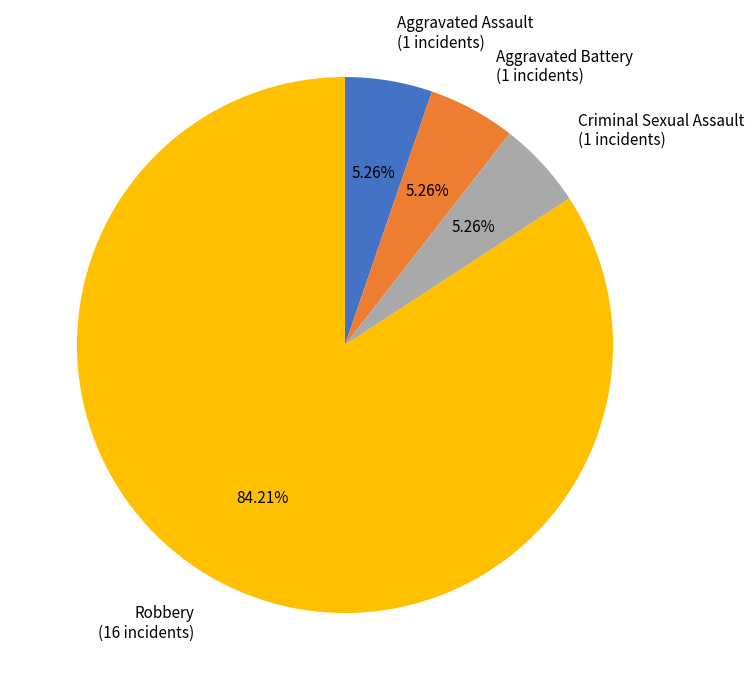

What is the total percentage of Robbery and Aggravated Assault?

89.5%